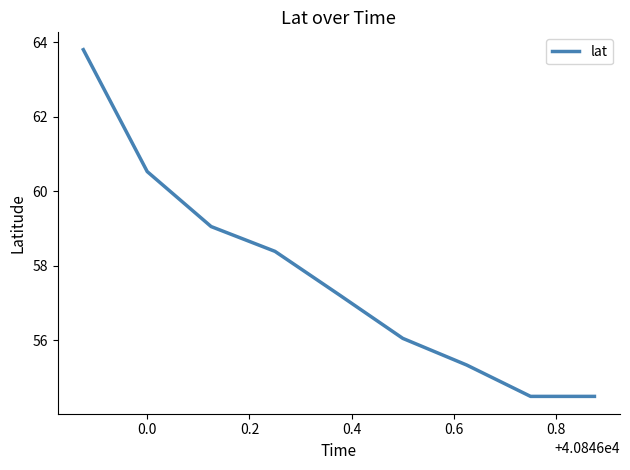

What is the difference between the maximum and minimum values?

9.3